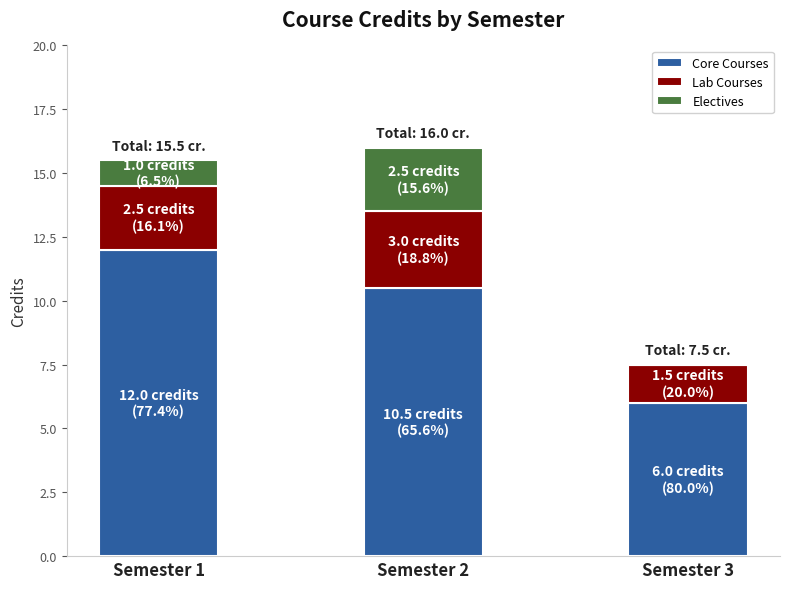

Does the chart contain stacked bars?

Yes